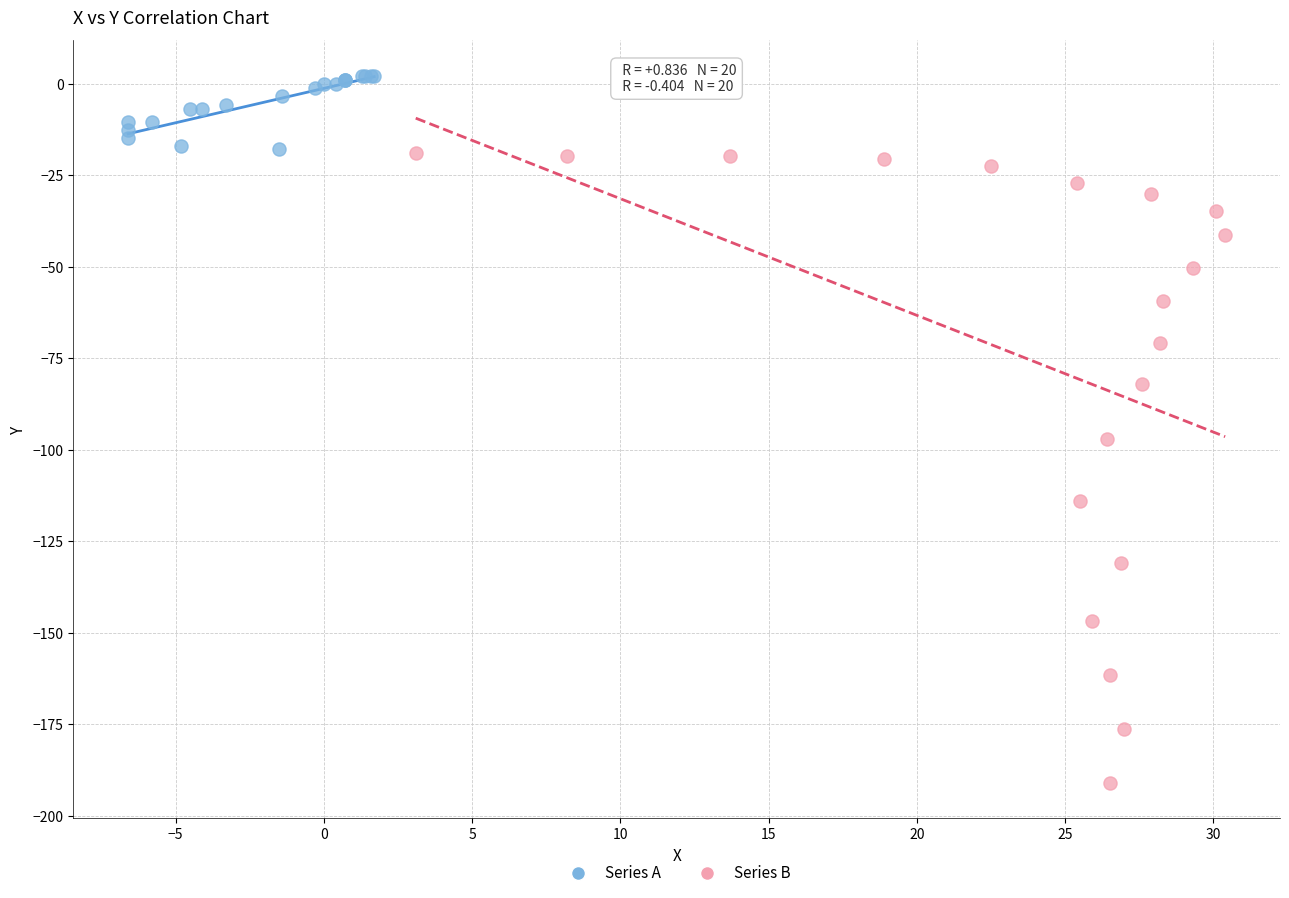

Which series has the largest Y range (max minus min)?

Series B